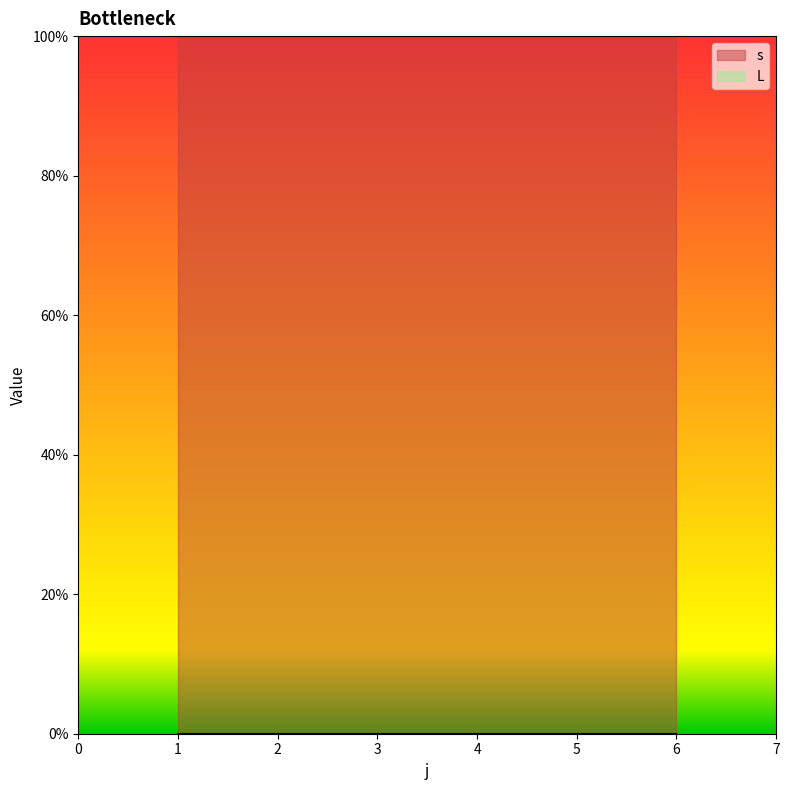

Which category has the lowest value in the L series?

1